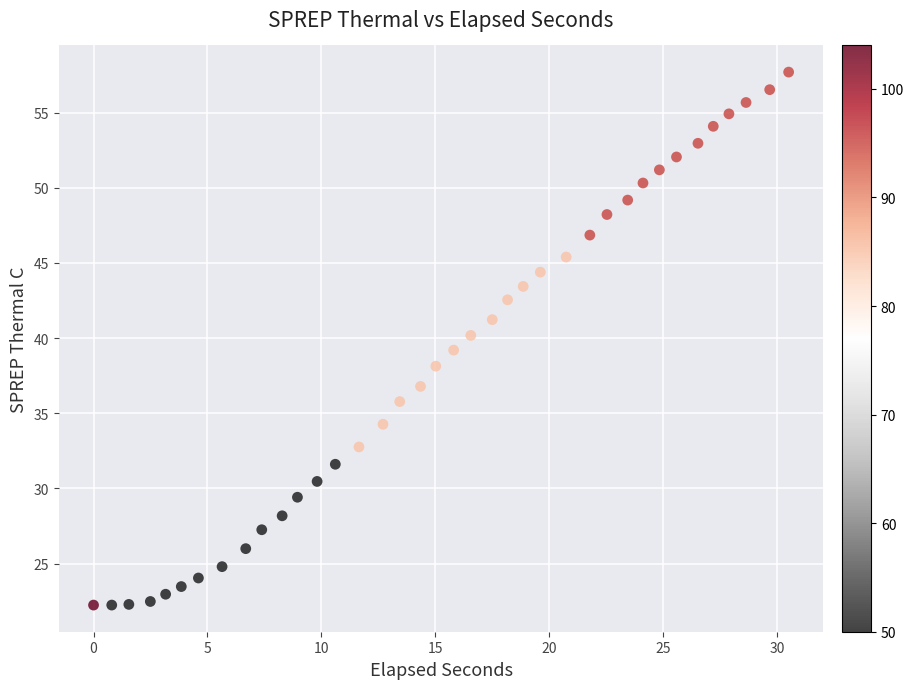

What is the range of Y values (max minus min)?

35.5